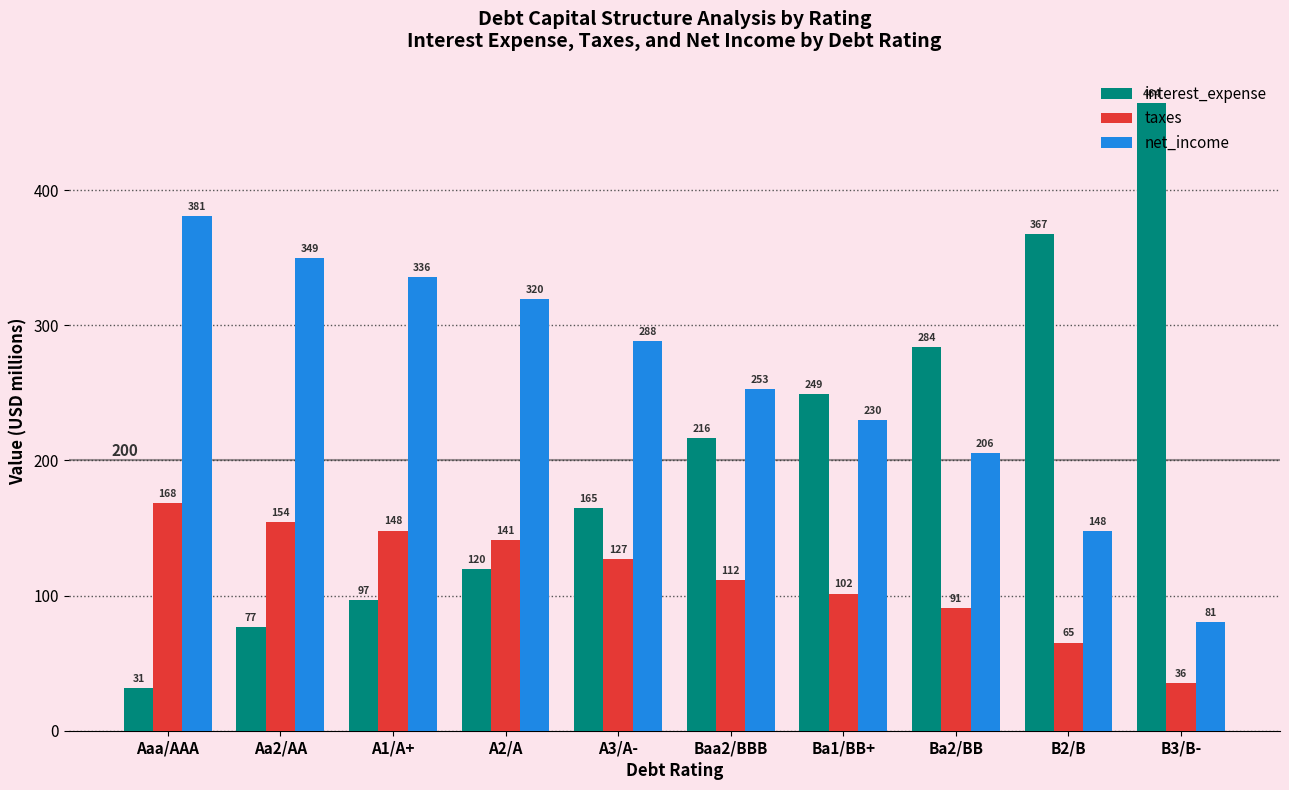

At Ba1/BB+, list the series in order from largest to smallest.

interest_expense, net_income, taxes